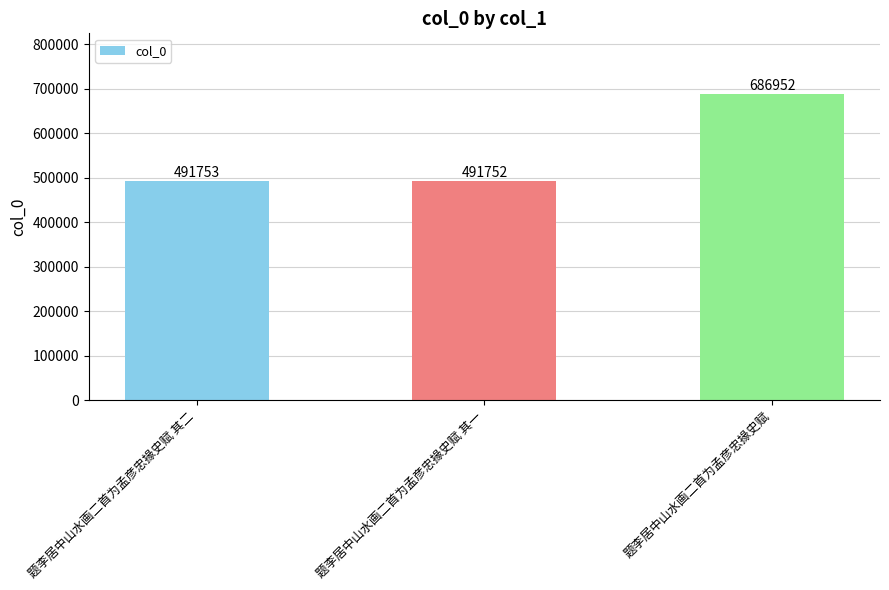

List the labels in order of value, smallest first.

题李居中山水画二首为孟彦忠掾史赋 其一, 题李居中山水画二首为孟彦忠掾史赋 其二, 题李居中山水画二首为孟彦忠掾史赋